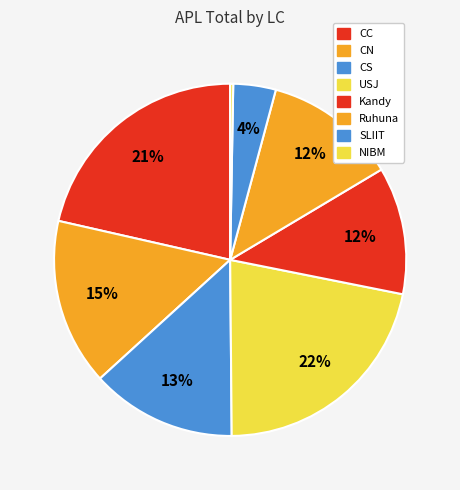

To the nearest percent, what is the average slice percentage?

12%